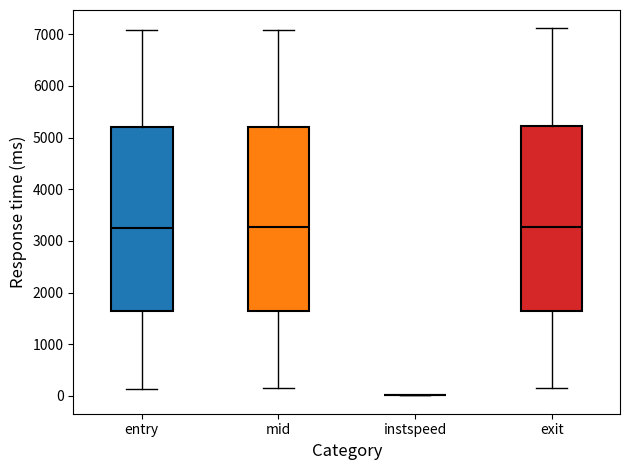

Where is the lower edge of the box for exit on the y-axis? The values are not printed on the chart, so give them approximately, as read against the axis.

1600